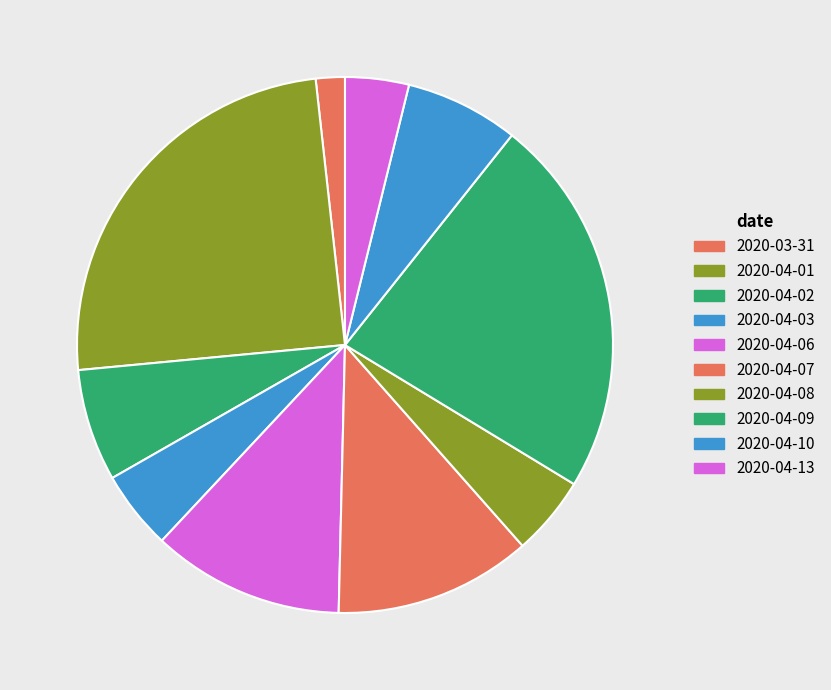

How many segments does this pie chart have?

10